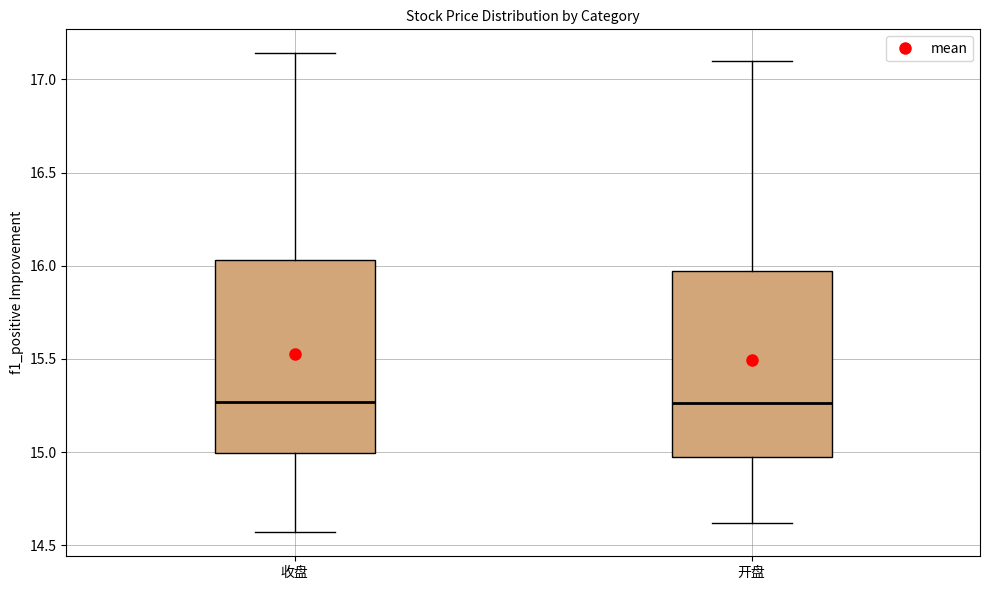

Reading left to right, transcribe this box plot: for each box, give where its median line is, the range the box spans, and where its two whiskers end, as read against the y-axis. The values are not printed on the chart, so give them approximately, as read against the axis.

收盘: median 15.25, box 15.00 to 16.05, whiskers 14.55 to 17.15
开盘: median 15.25, box 14.95 to 15.95, whiskers 14.60 to 17.10